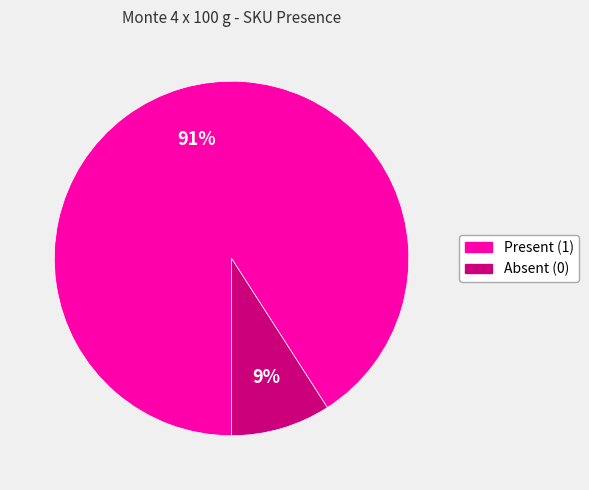

To the nearest percent, what is the average slice percentage?

50%